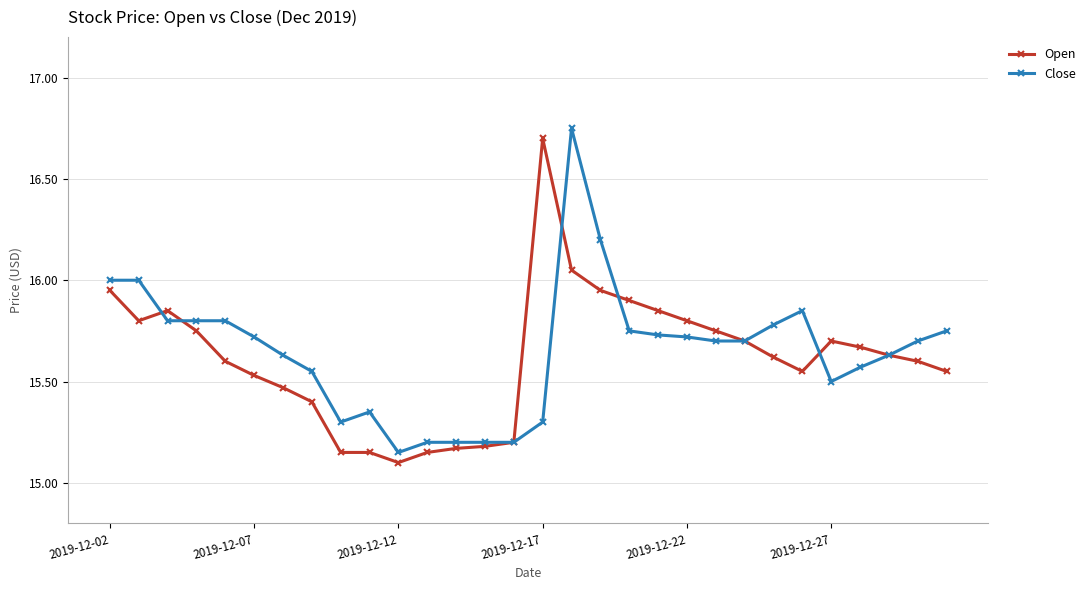

True or false: Close has more than 0 interior local peaks.

True